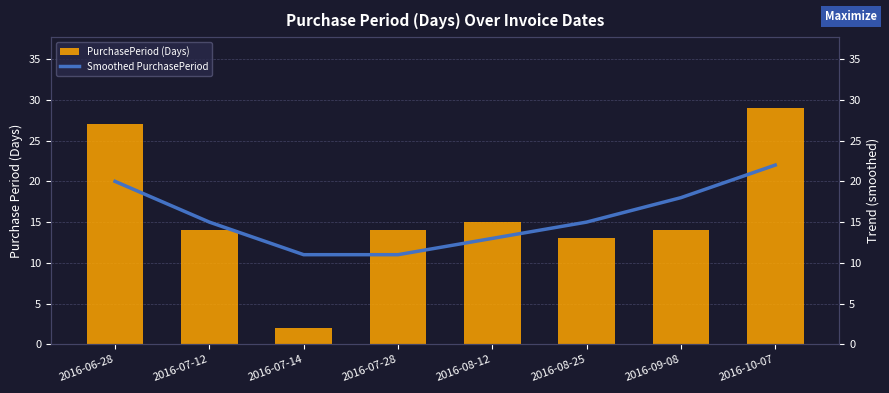

List the series in order of their overall mean, lowest first.

Smoothed PurchasePeriod, PurchasePeriod (Days)